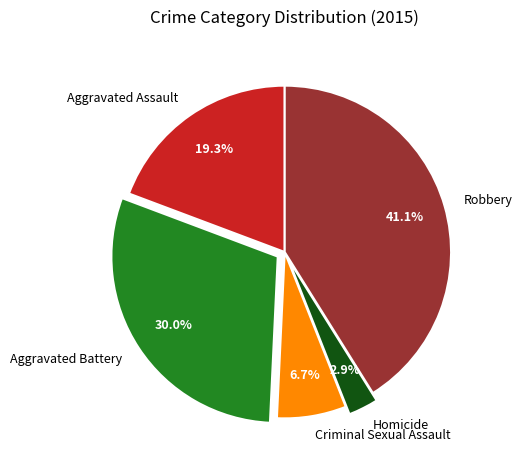

Is it true that Robbery is 41% of the pie?

True